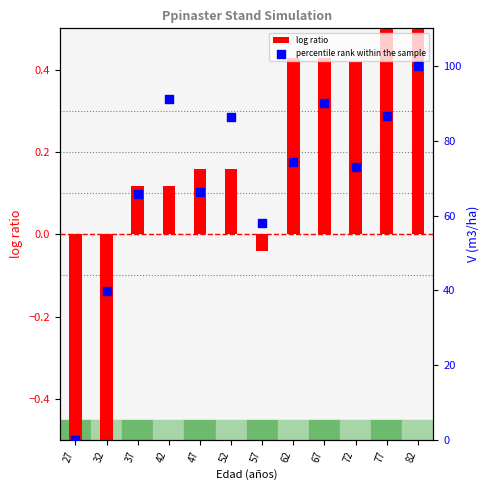

Which series has the widest spread of Y values?

percentile rank within the sample